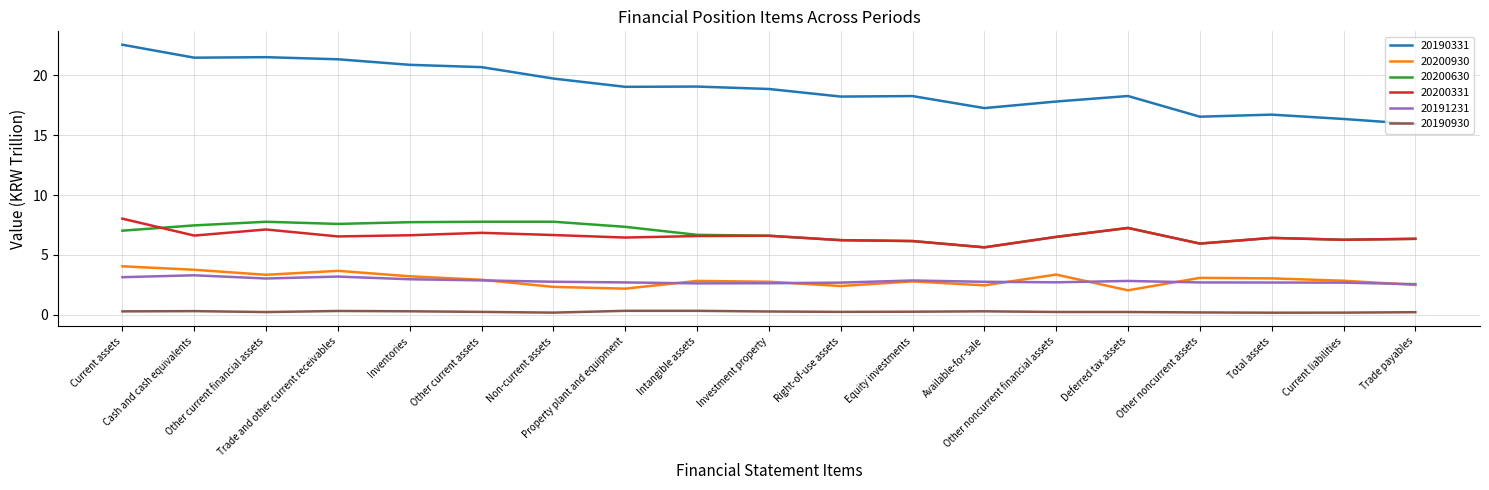

In 20200630, how many points are higher than both neighbors (excluding endpoints)?

4